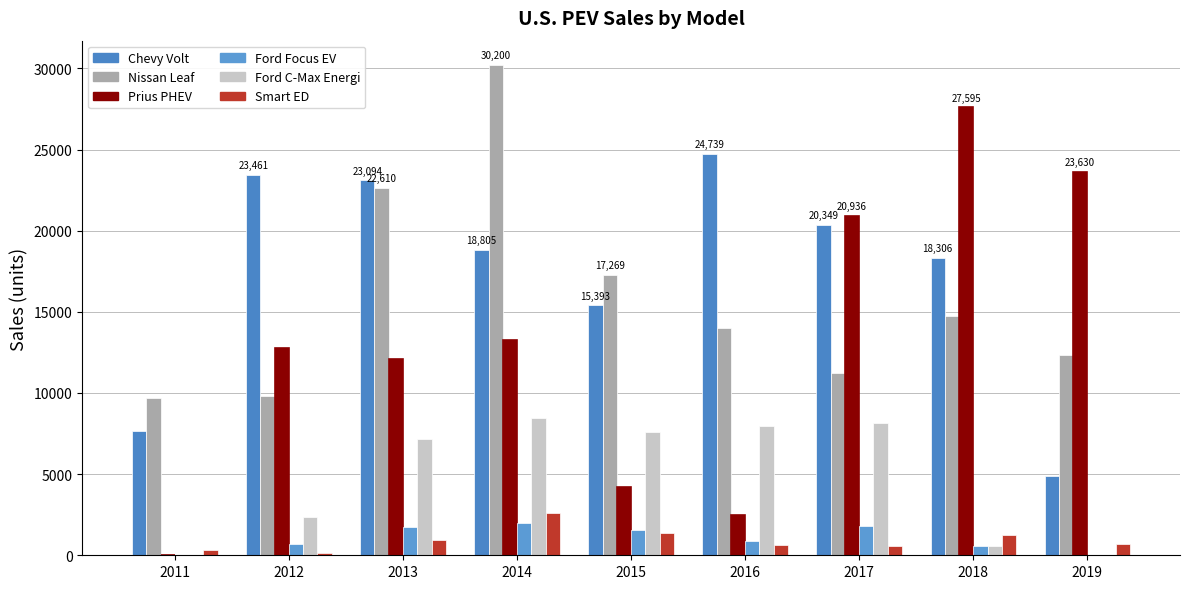

How many groups of bars are there?

9